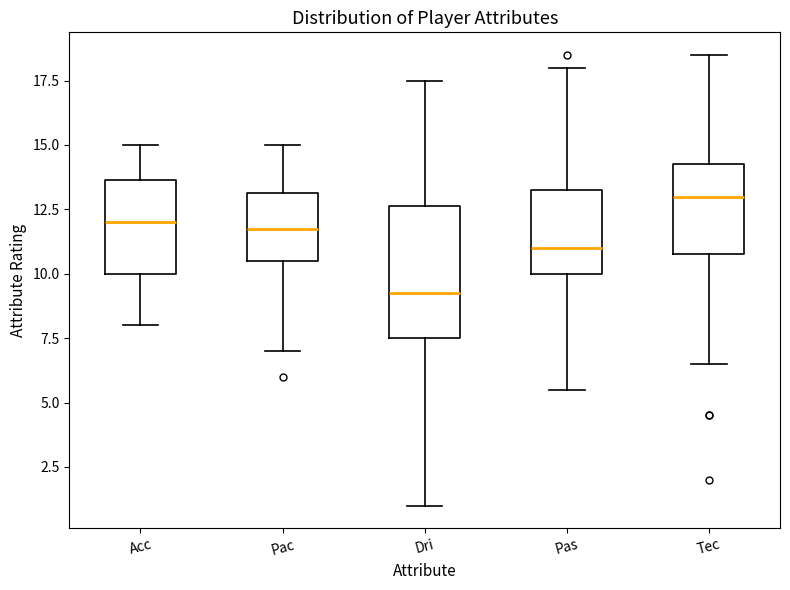

Comparing the boxes themselves (not the whiskers), which one is the tallest?

Dri